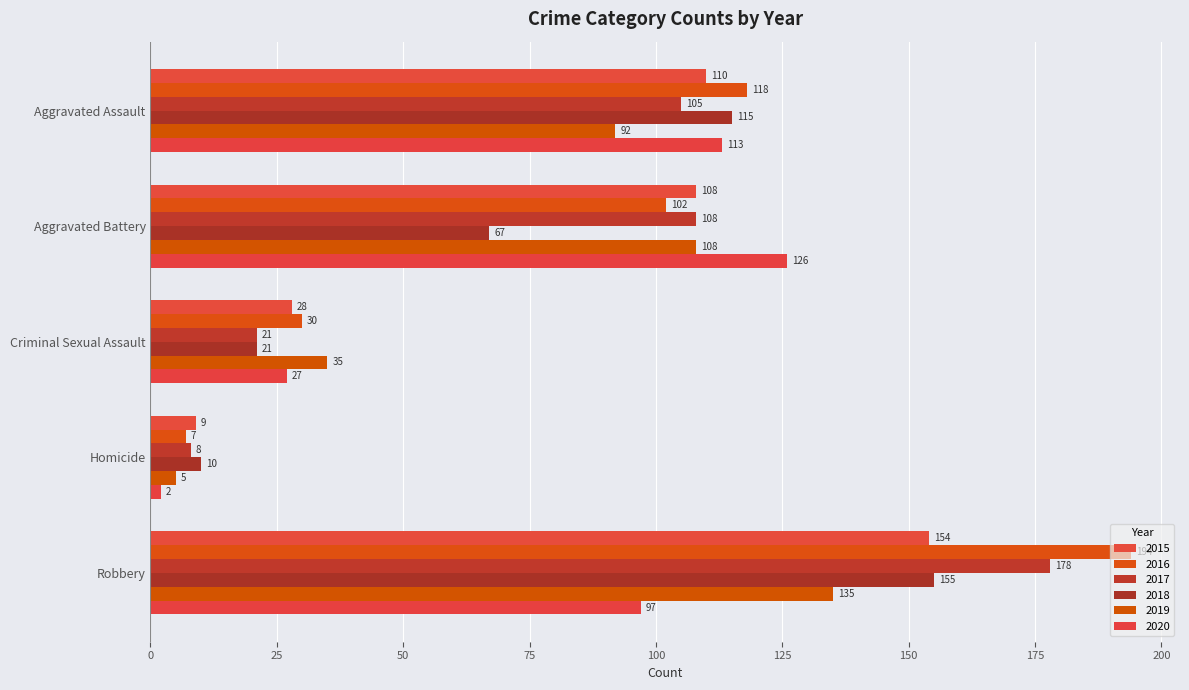

Rank the series at Aggravated Battery from highest to lowest value.

2020, 2015, 2017, 2019, 2016, 2018